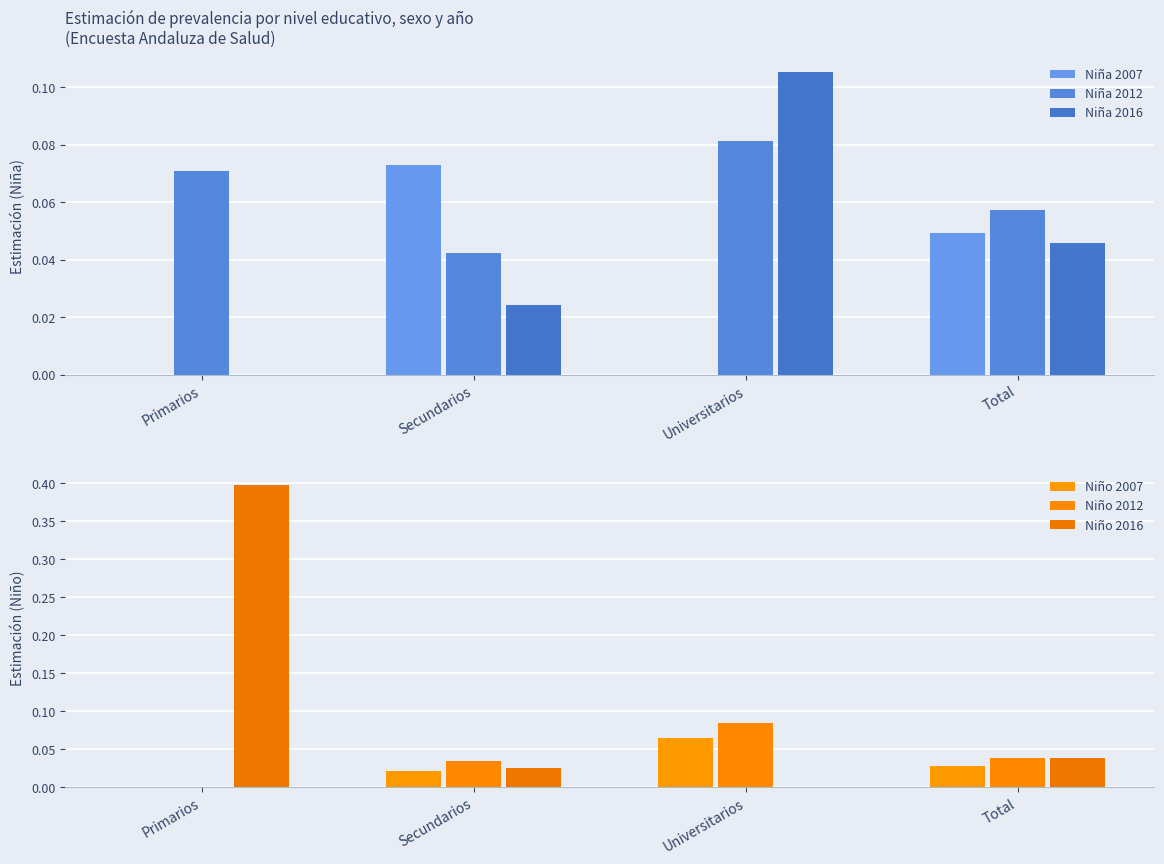

Are the bars horizontal?

No